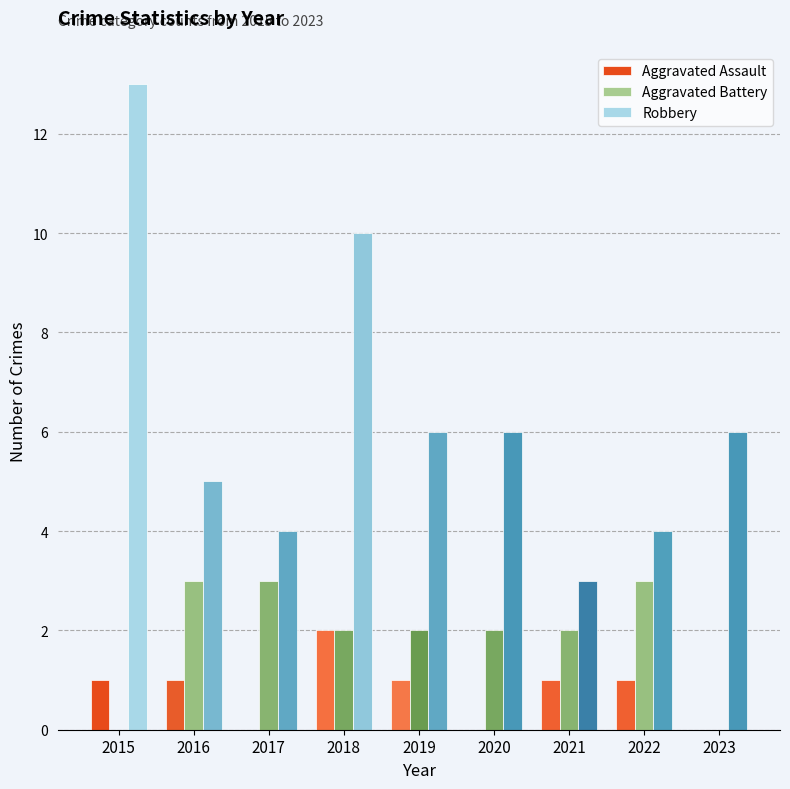

Is it true that Robbery equals 5 at 2021?

False